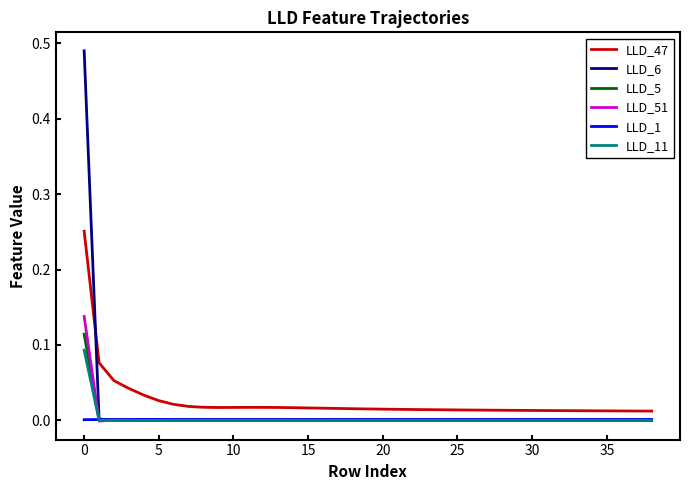

Which series has the widest spread of values?

LLD_6